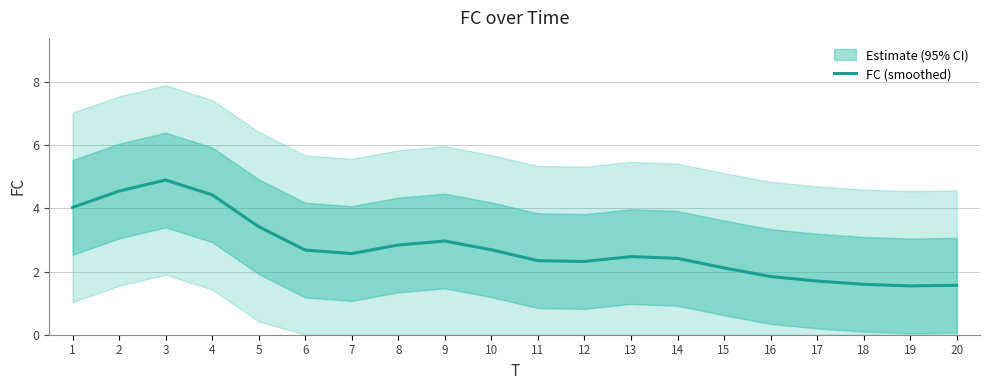

Rank the categories by value from highest to lowest.

3, 2, 4, 1, 5, 9, 8, 10, 6, 7, 13, 14, 11, 12, 15, 16, 17, 18, 20, 19